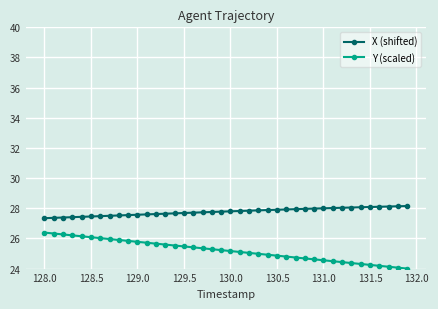

Which series has the widest spread of values?

Y (scaled)